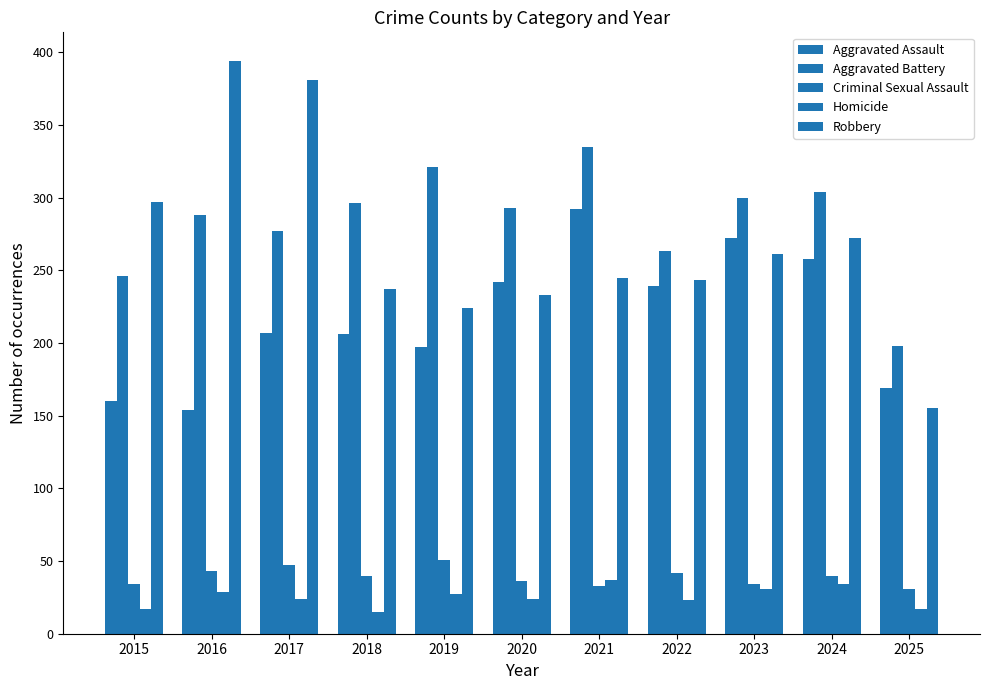

The value of Criminal Sexual Assault at 2019 is 51. True or false?

True